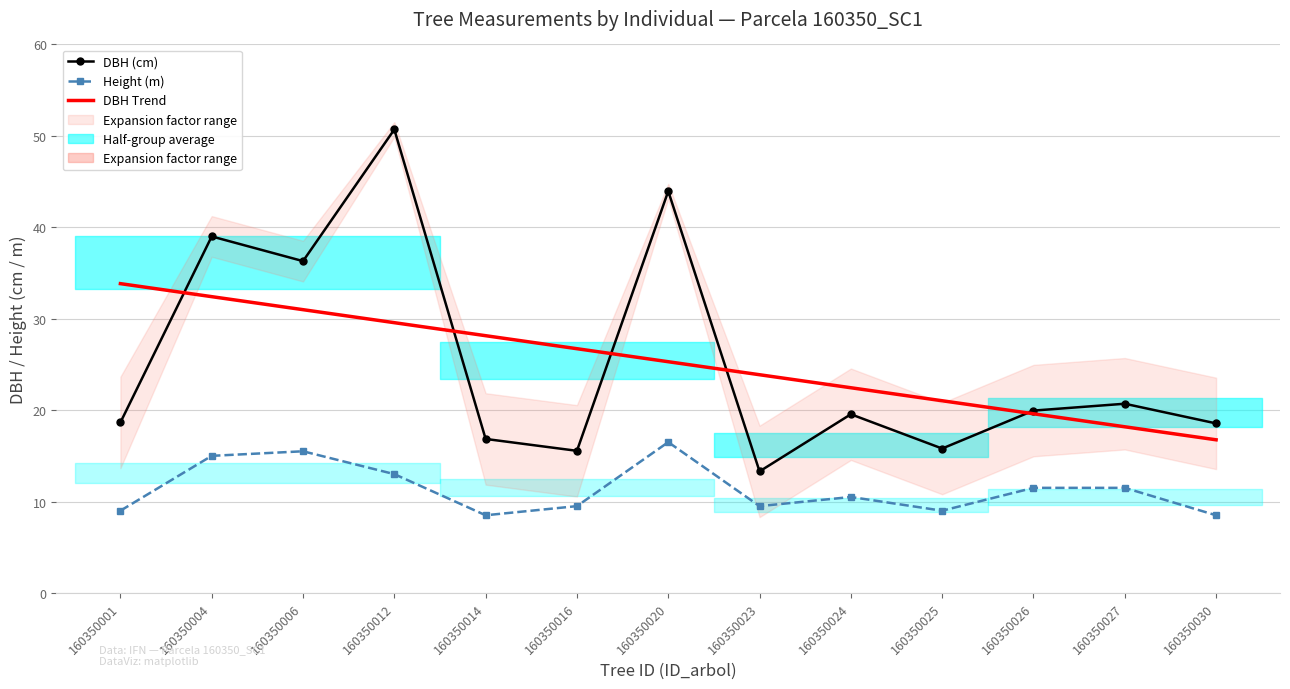

Is it true that Height (m) equals 13.0 at 160350012?

True